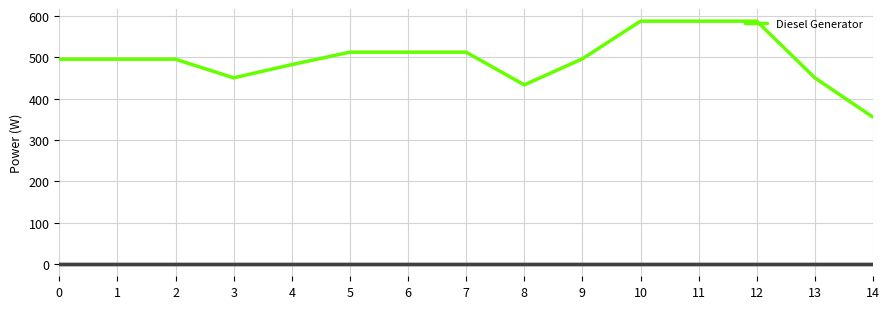

How many lines are shown in the chart?

3